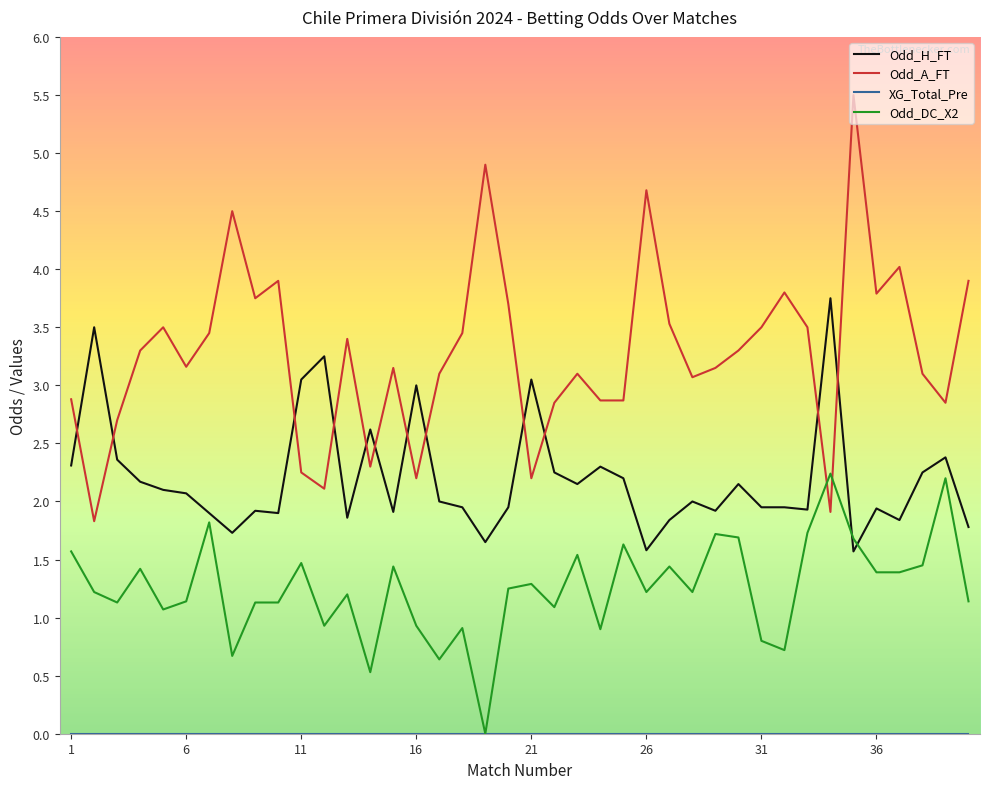

How many times do Odd_A_FT and Odd_H_FT cross each other?

12